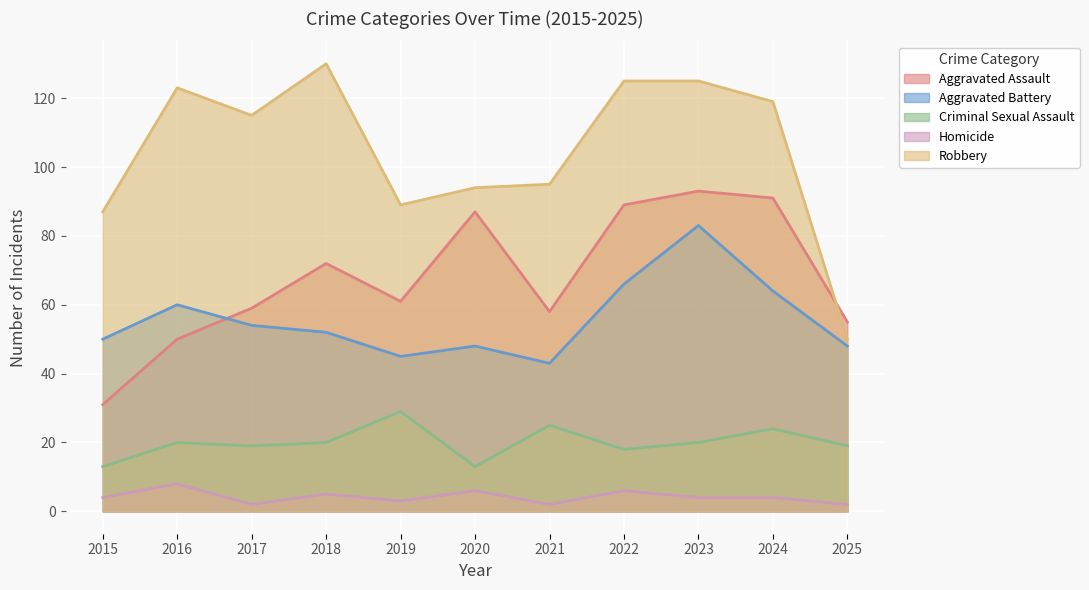

What is the highest value of the Homicide series?

8